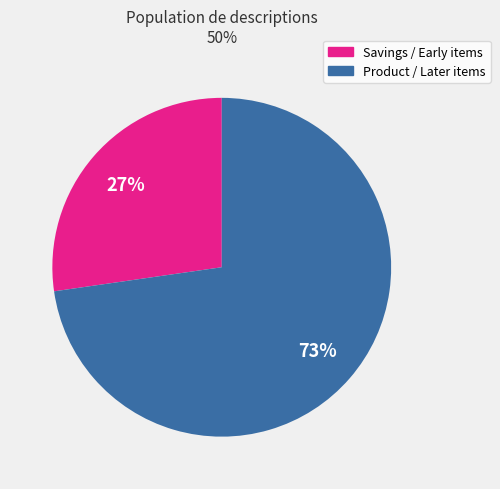

Is there a majority slice in this chart?

Yes